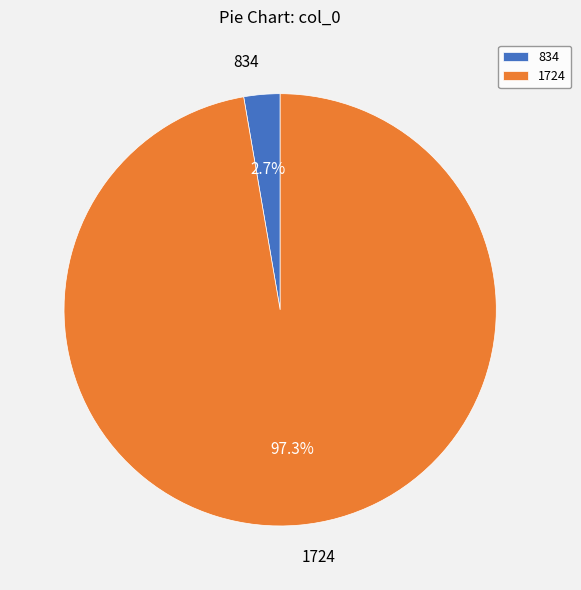

To the nearest percent, what is the average slice percentage?

50%